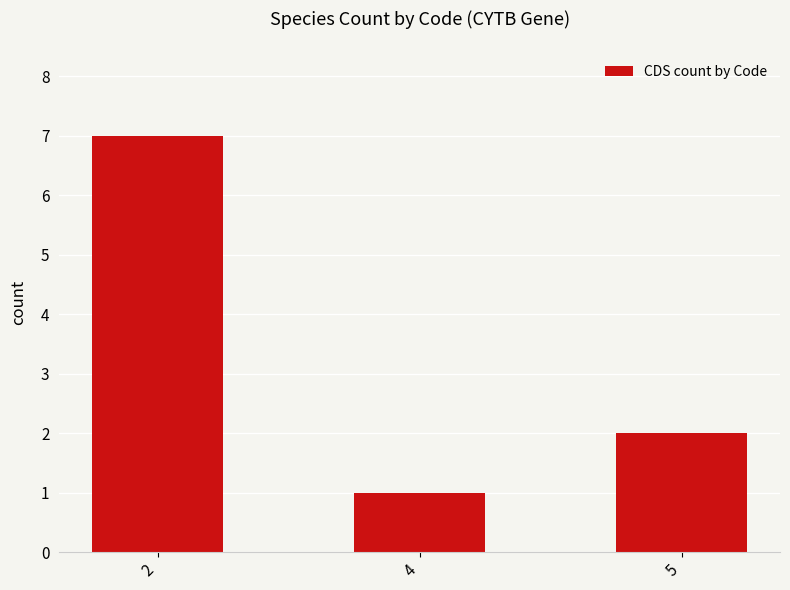

Read the value at 5.

2